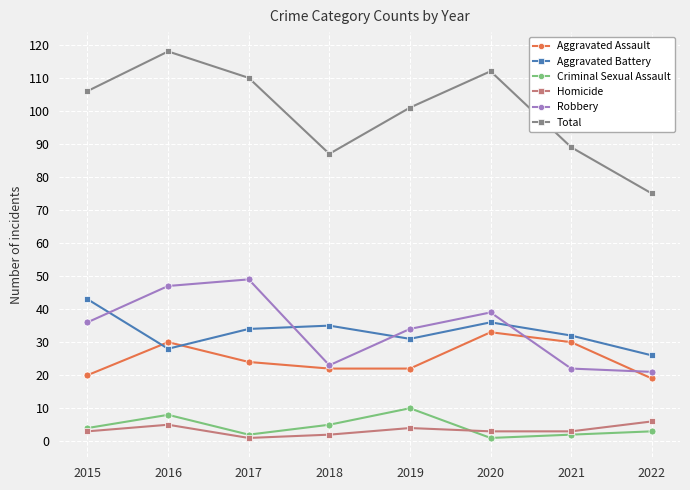

List the labels in order of Total value, smallest first.

2022, 2018, 2021, 2019, 2015, 2017, 2020, 2016